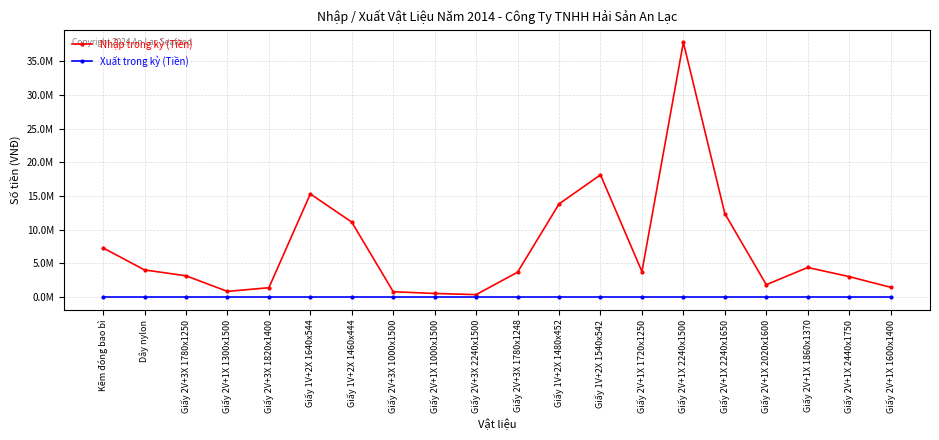

What is the greatest value displayed?

37800000